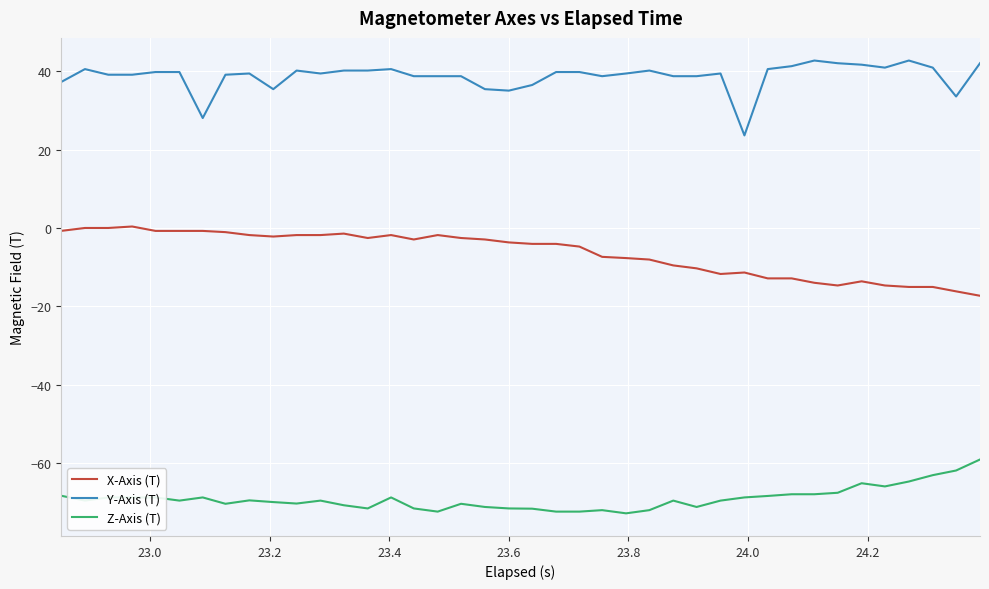

What is the maximum value for Y-Axis (T)?

42.8